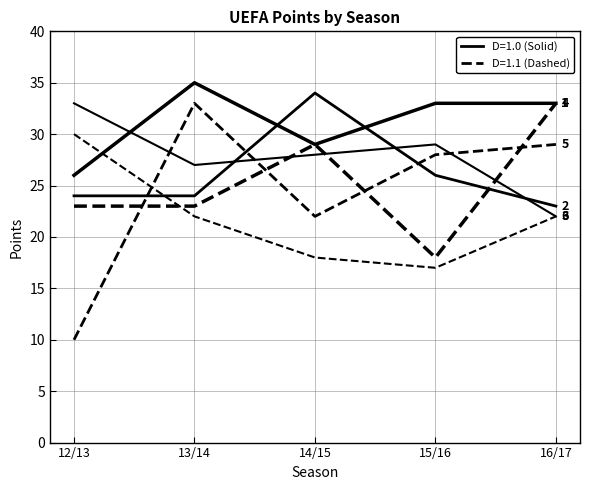

The Bayern series shows 7 at 14/15. True or false?

False